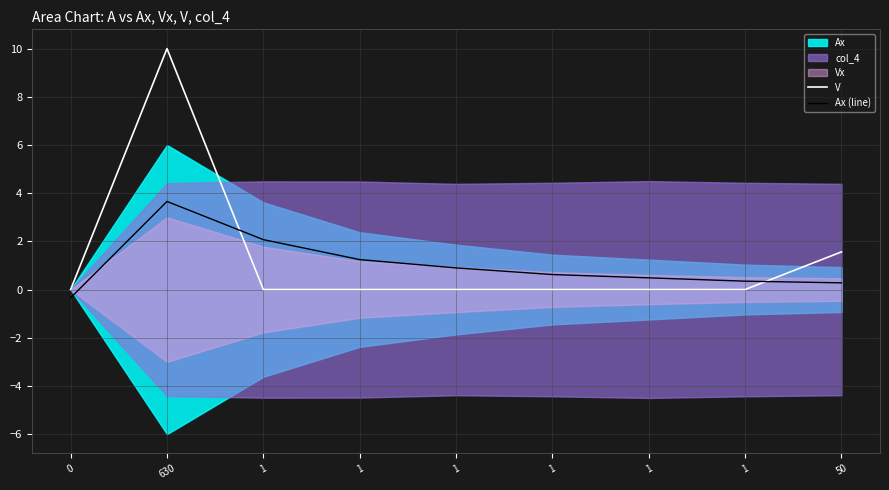

At which label does V reach its peak?

630